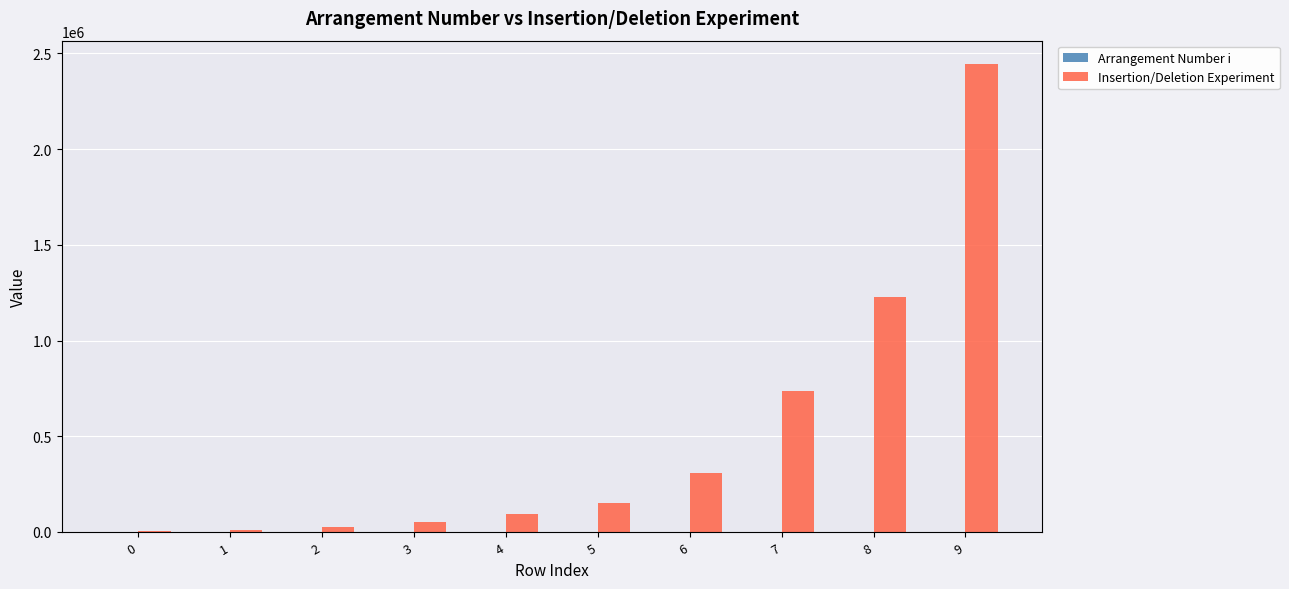

Between 2 and 6, which series saw the biggest shift?

Insertion/Deletion Experiment